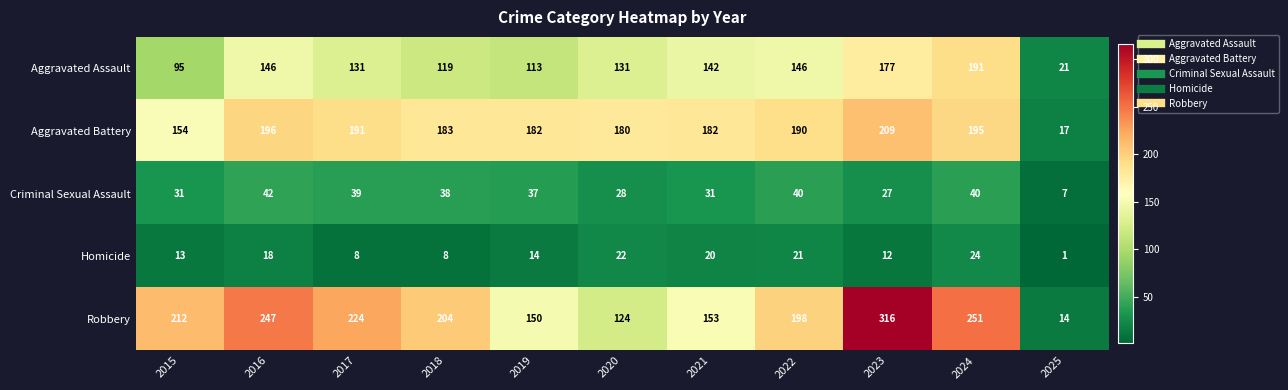

Which category has the highest value across all series?

2023